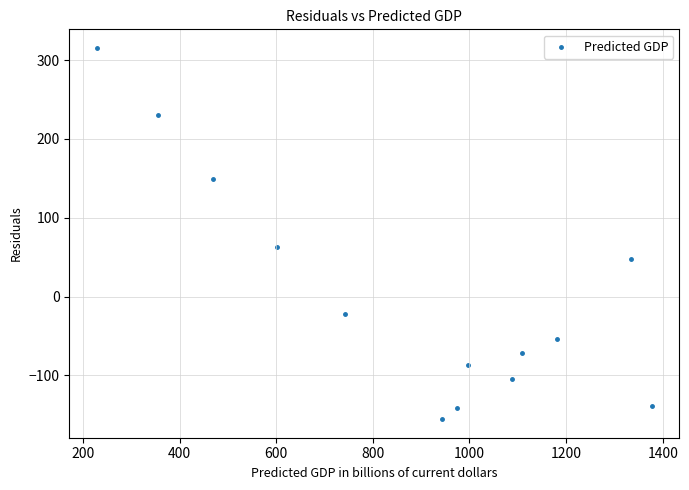

What Y value in the scatter plot is closest to 79?

62.9